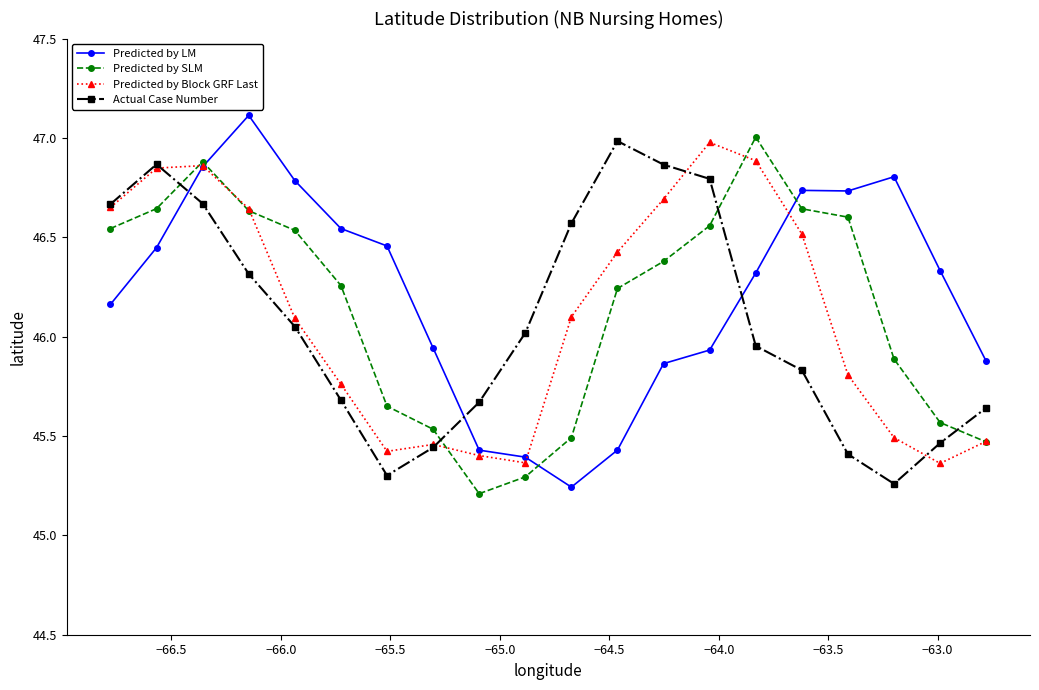

What is the maximum value for Predicted by LM?

47.1